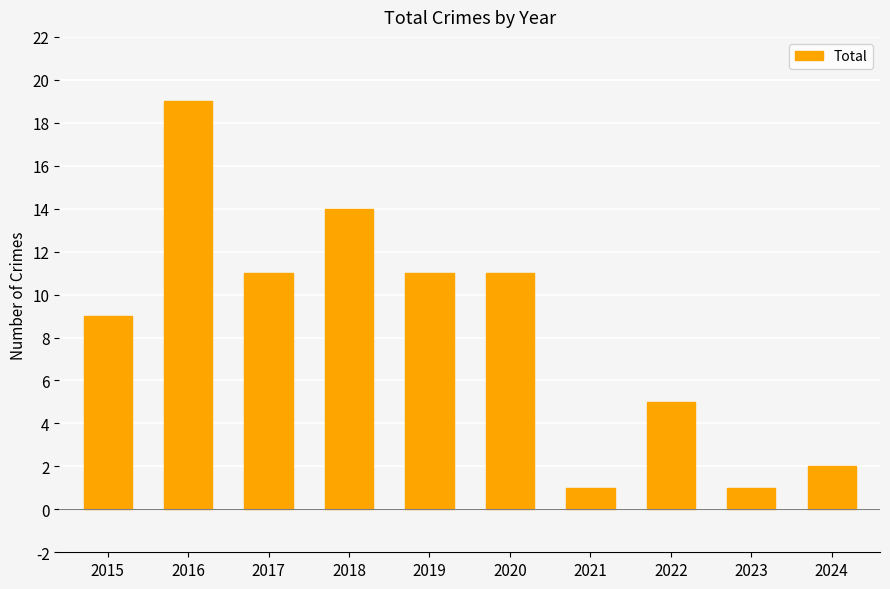

What is the value of the 7th bar from the left?

1